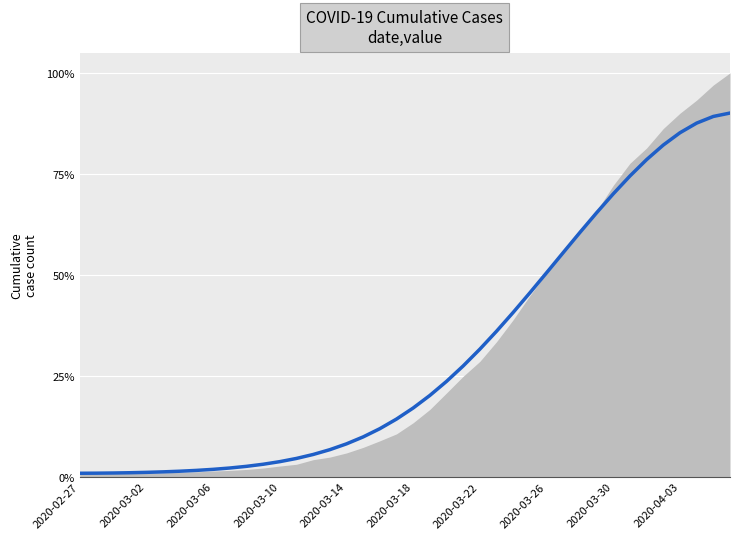

What is the average value?

0.3